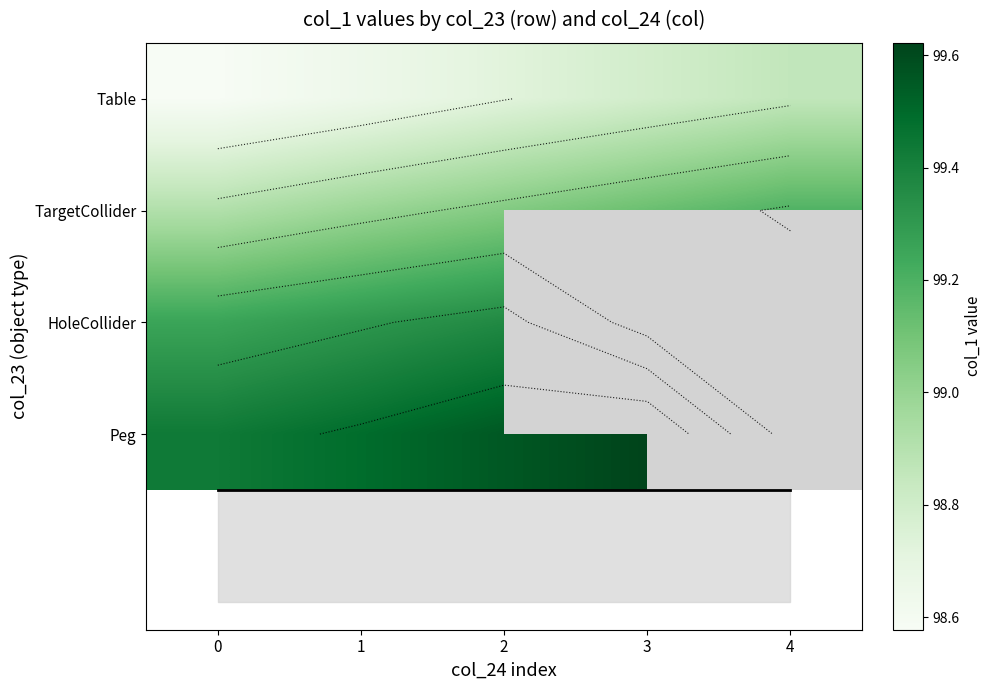

What is the total value across all series at 2?

396.7